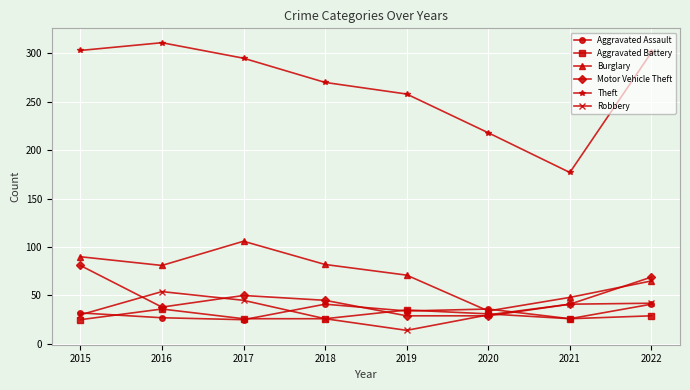

Does the chart have visible grid lines?

Yes